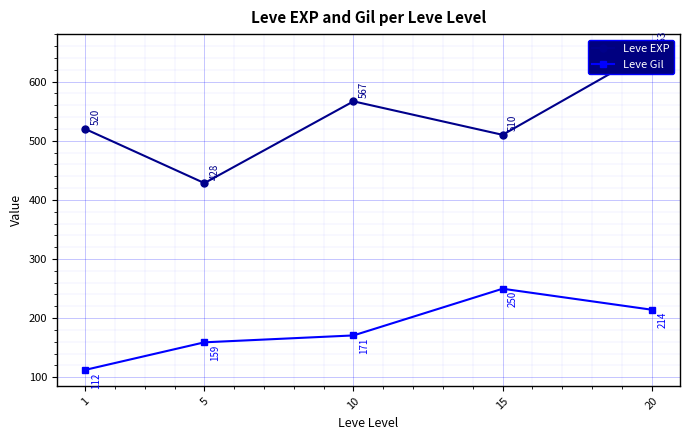

Where is the first local maximum for Leve Gil?

15